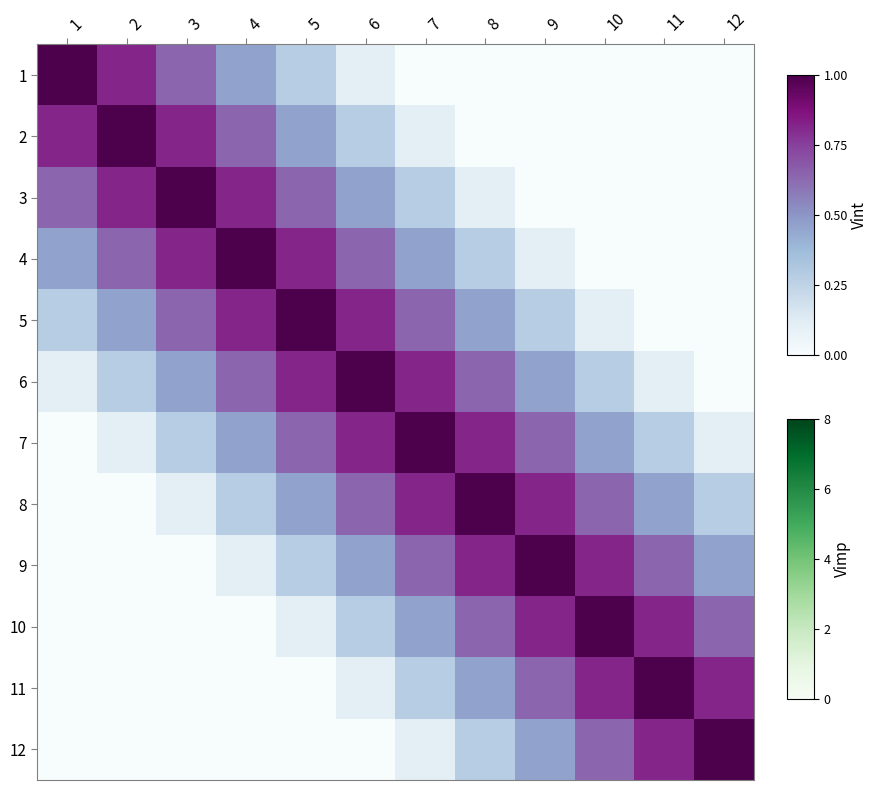

Which label corresponds to the largest value in the chart?

1